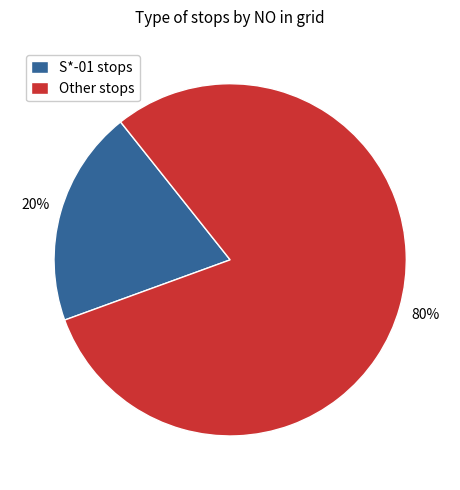

Combined, do Other stops and S*-01 stops account for over 50%?

Yes